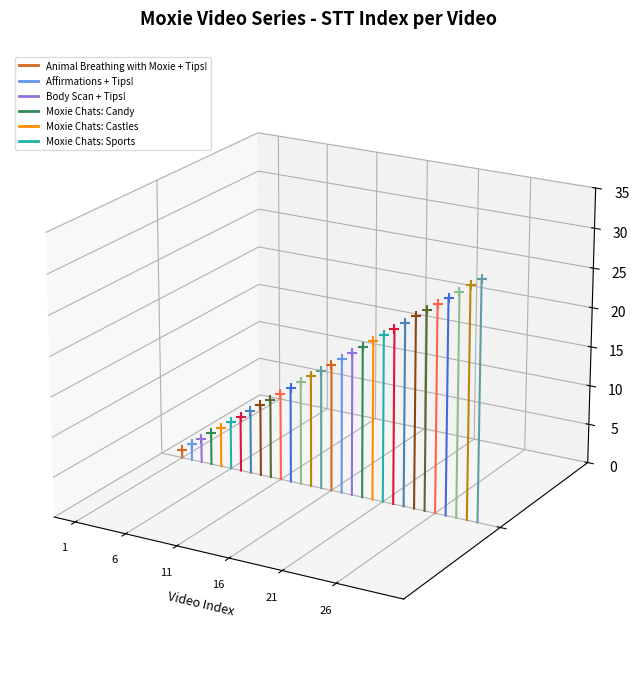

Which series has the widest spread of Y values?

Moxie Chats: Sports